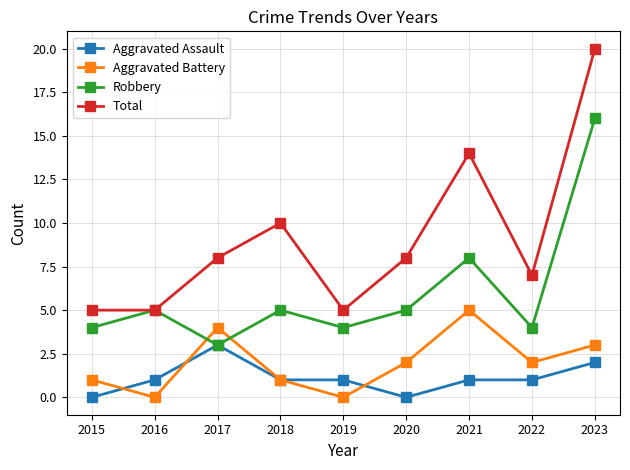

What is the average value of the Aggravated Battery series?

2